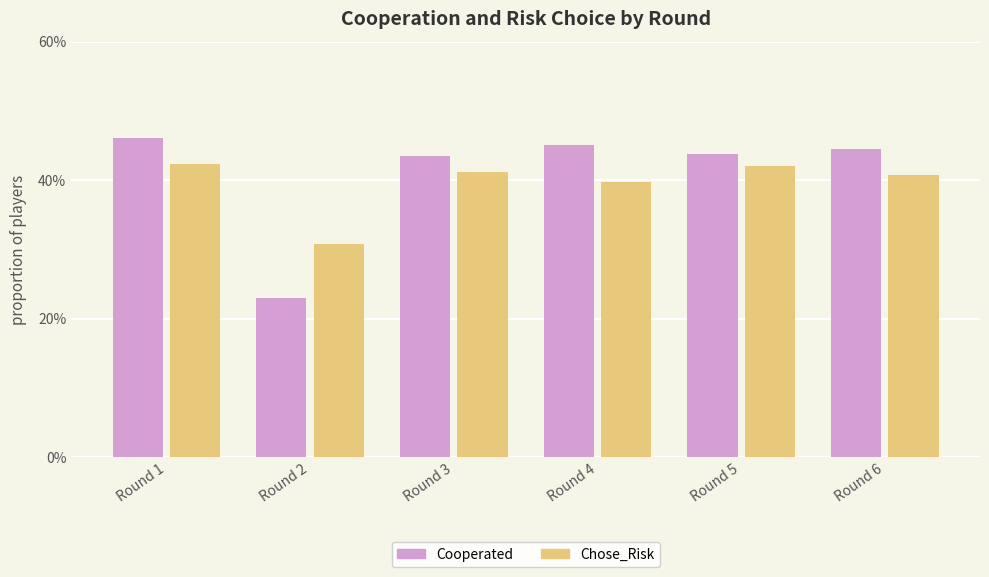

What are all the series names shown in the legend?

Cooperated, Chose_Risk